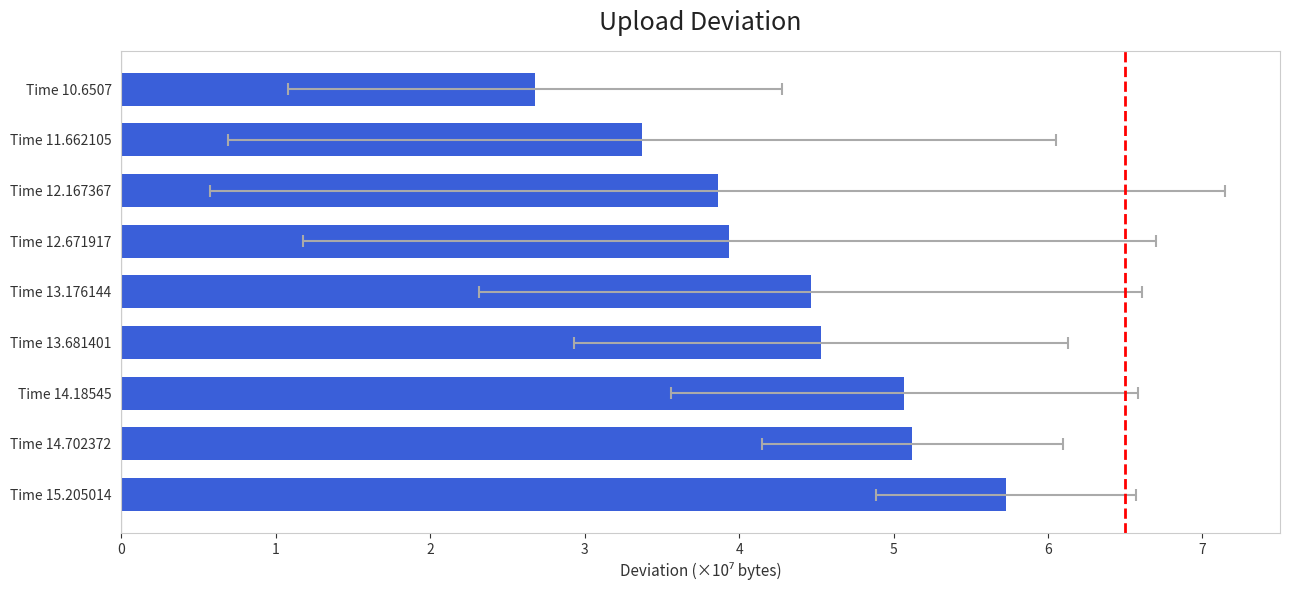

What is the value of the 7th bar from the left?

3.9